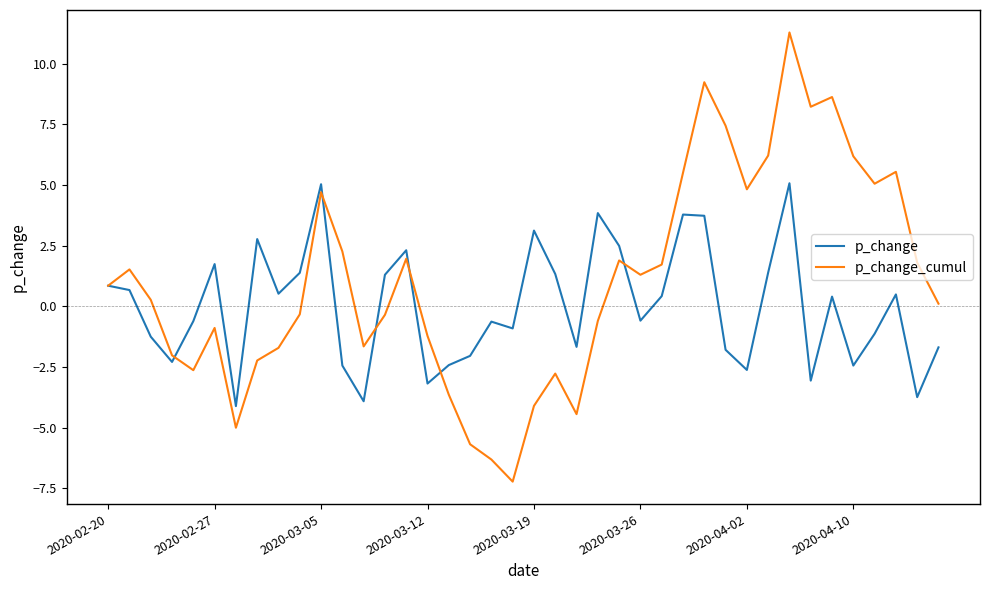

Rank the series by their average value, from highest to lowest.

p_change_cumul, p_change